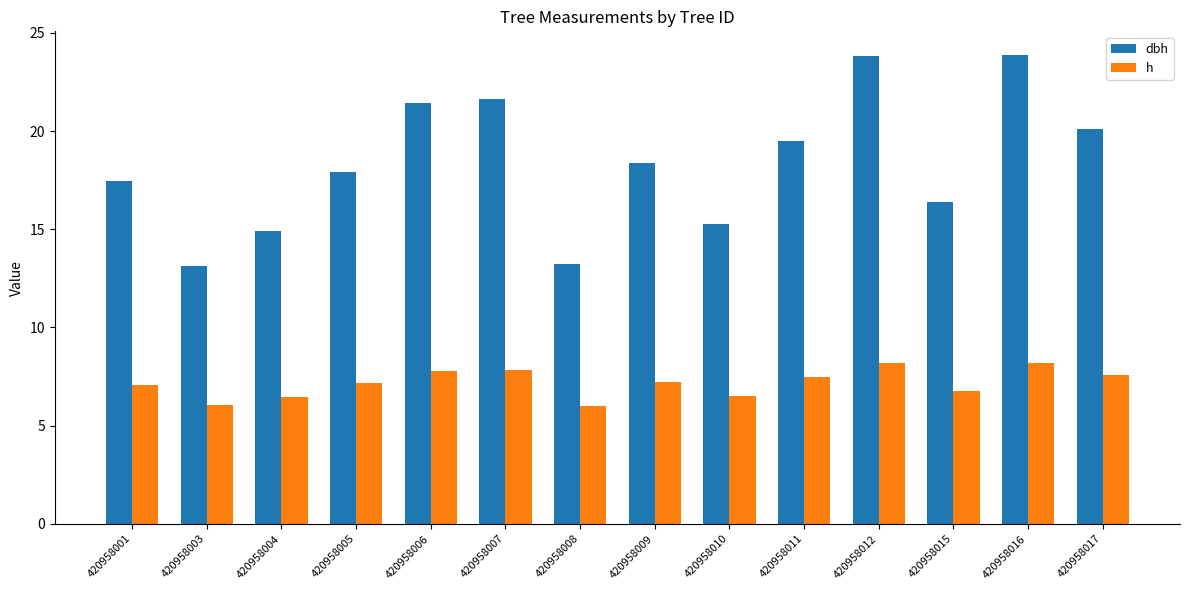

Rank the series by their average value, from lowest to highest.

h, dbh